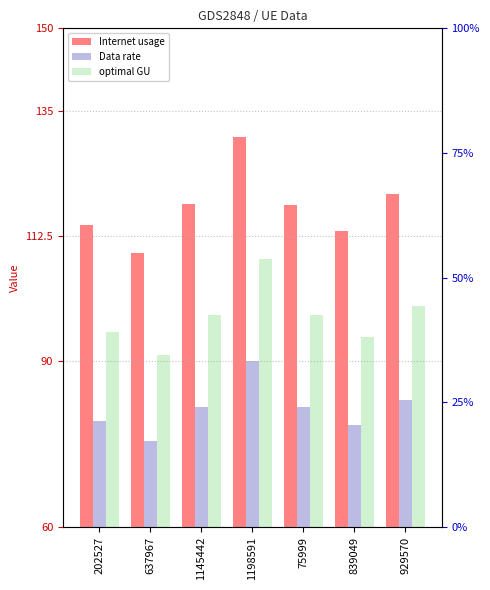

What is the total value across all series at 929570?

302.9